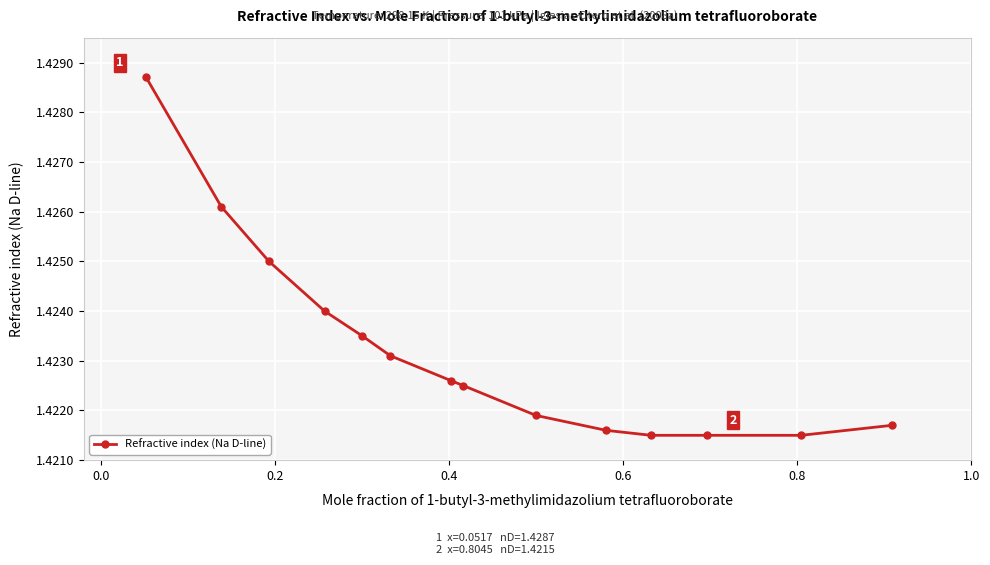

What is the sum of all values?

19.9